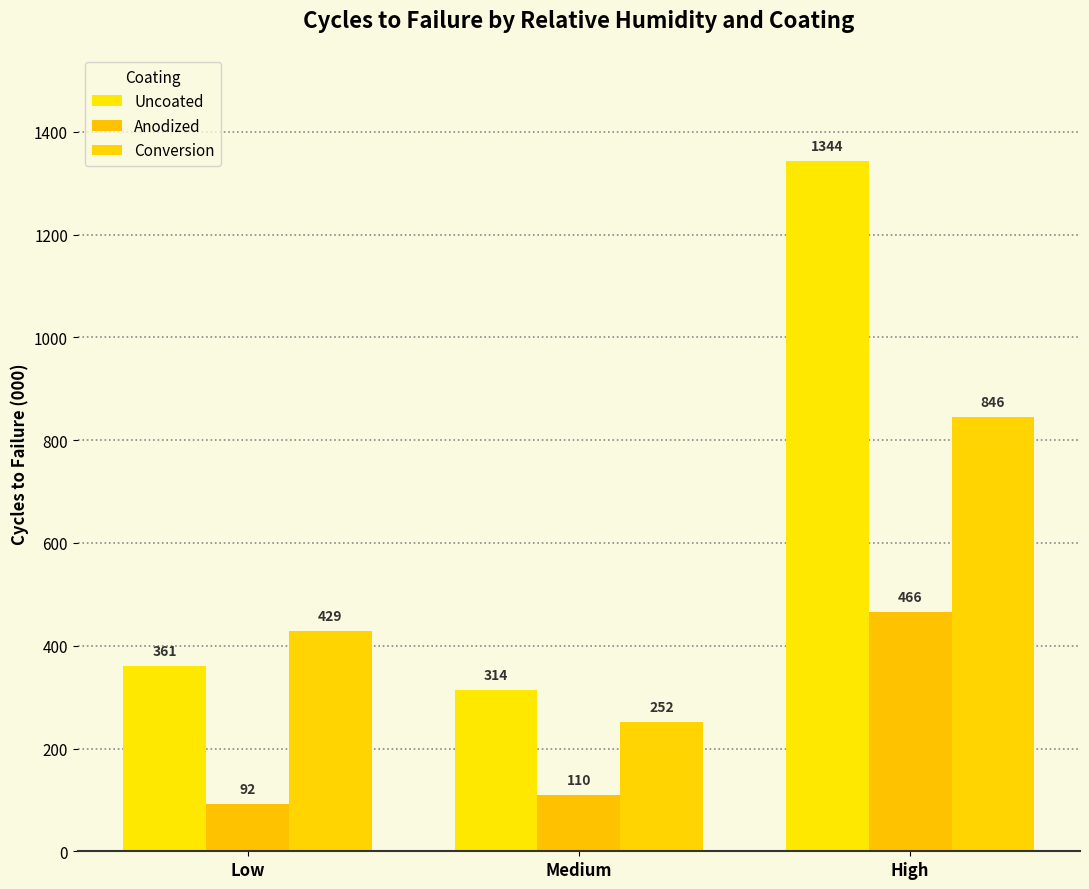

At which category does the chart reach its minimum across all series?

Low